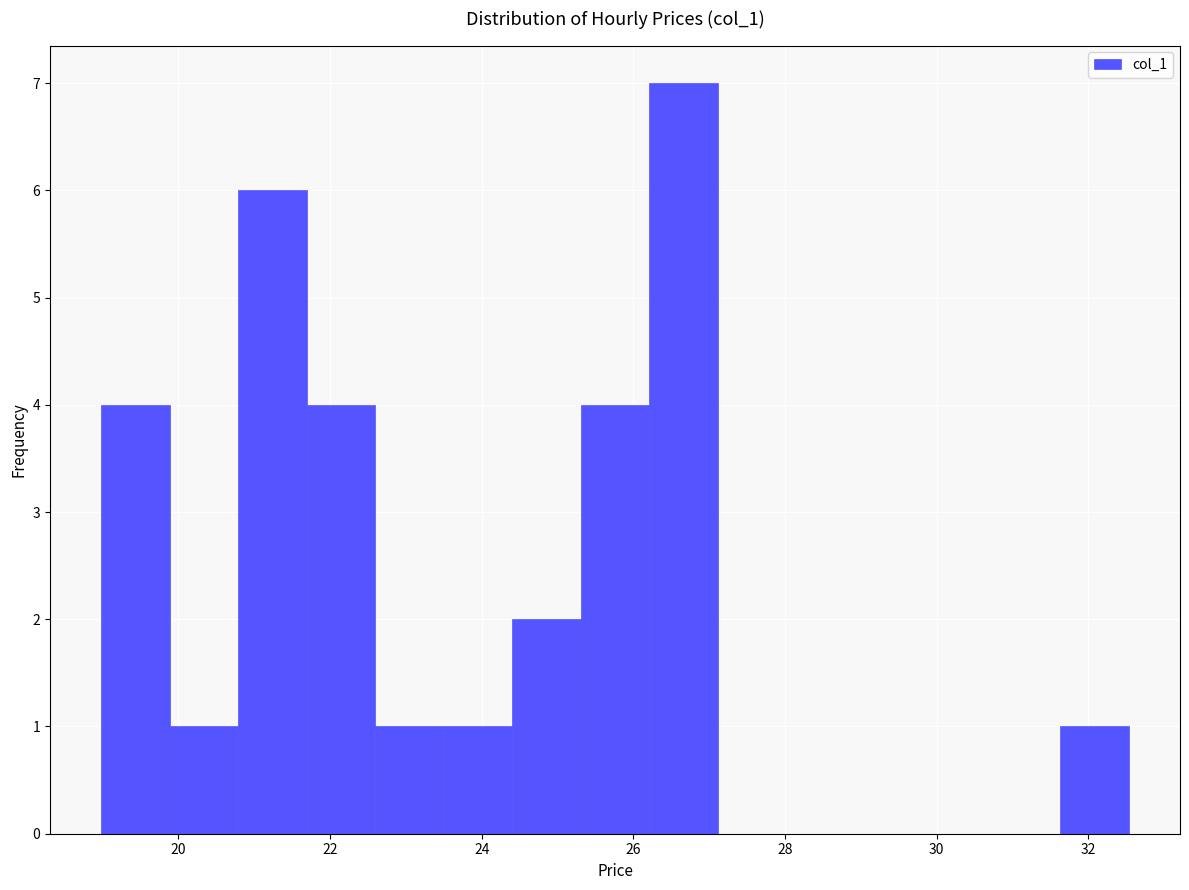

What is the height of the bar covering 25.4 to 26.2 on the x-axis? Neither the bar edges nor the heights are printed on the chart, so give them approximately, as read against the axes.

4